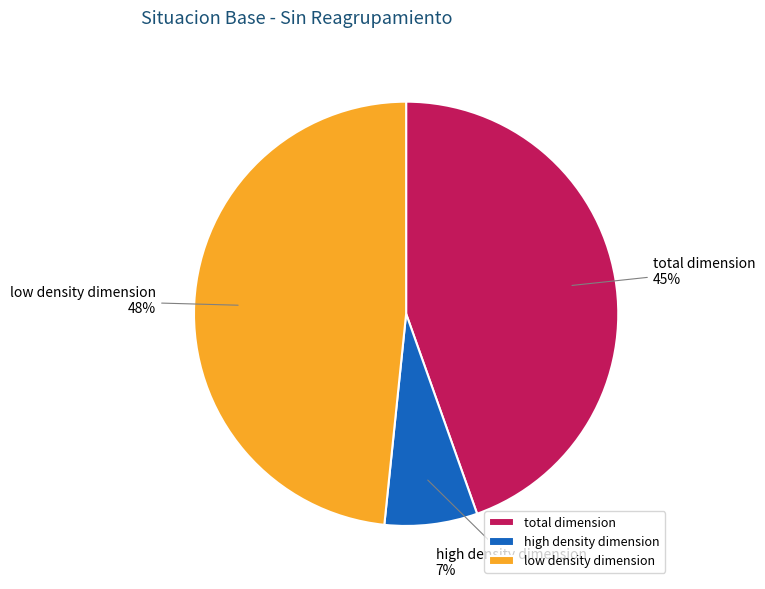

True or false: low density dimension accounts for 39% of the total.

False